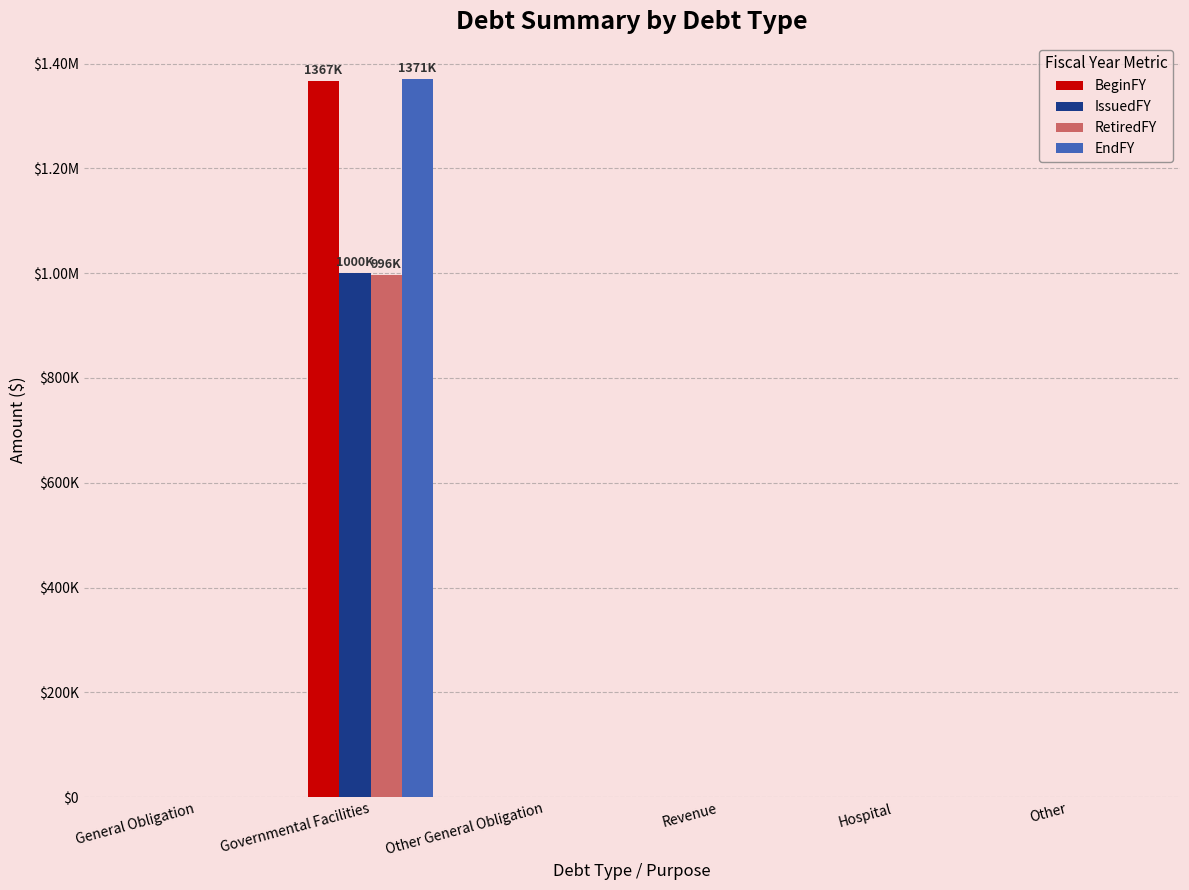

What is the maximum value shown in the chart?

1371000